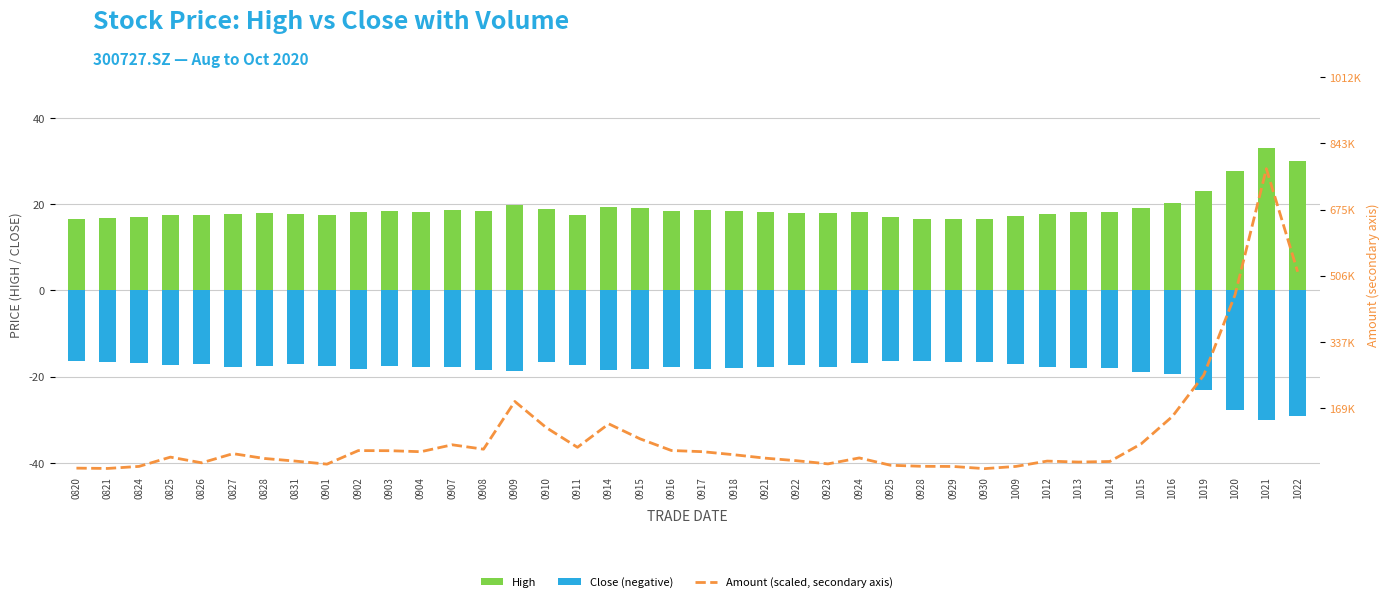

What is the difference between the Amount (scaled, secondary axis) values at 0910 and 0914?

0.6